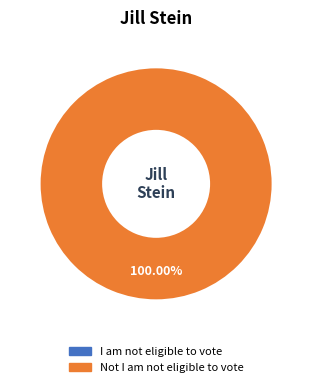

Is it true that I am not eligible to vote is 1% of the pie?

False